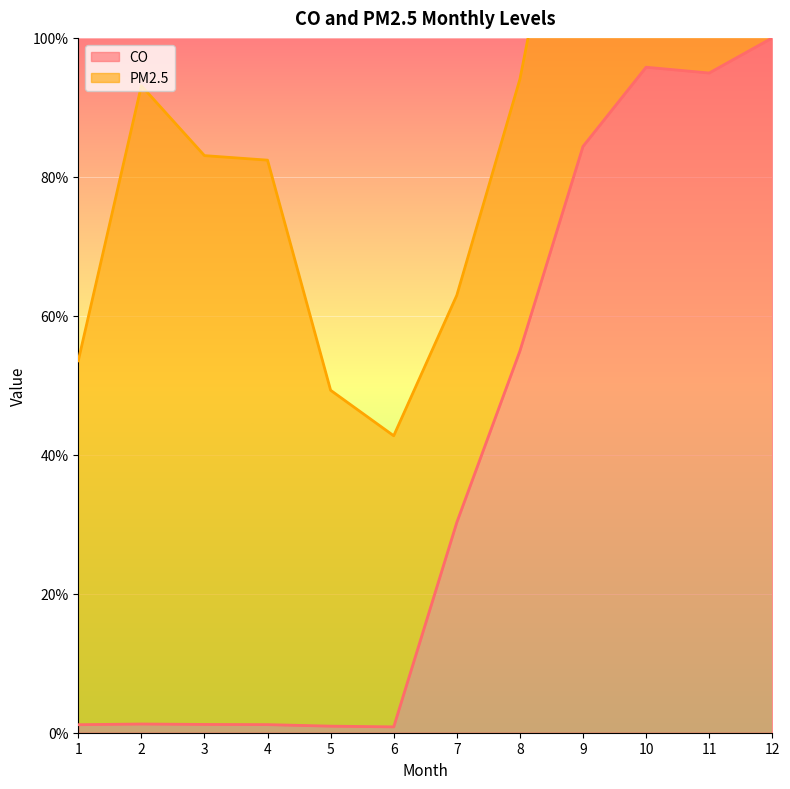

What is the sum of the values at 9 and 11?

179.3